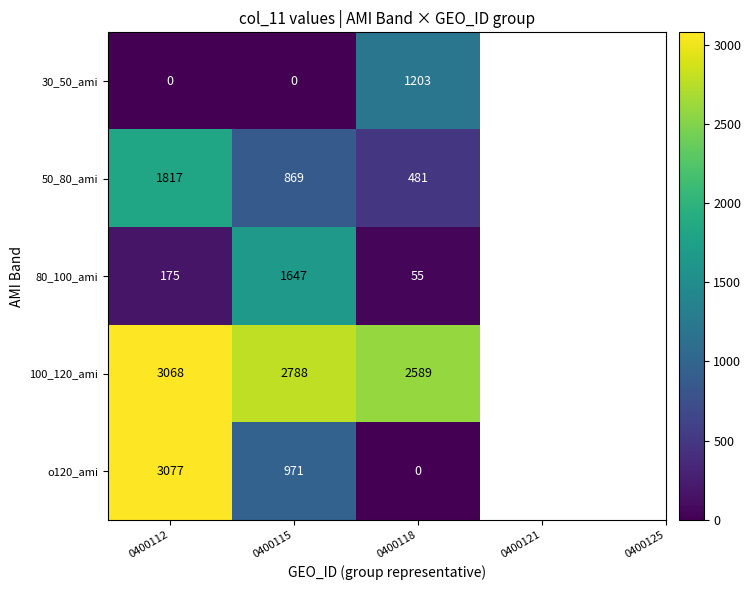

Rank the series at 0400118 from lowest to highest value.

o120_ami, 80_100_ami, 50_80_ami, 30_50_ami, 100_120_ami